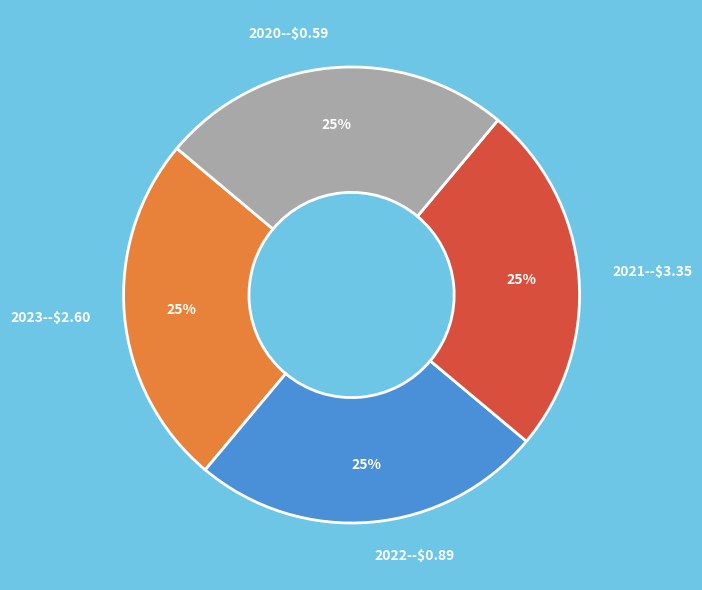

Approximately how many times larger is the value at 2022 compared to 2021?

1.0